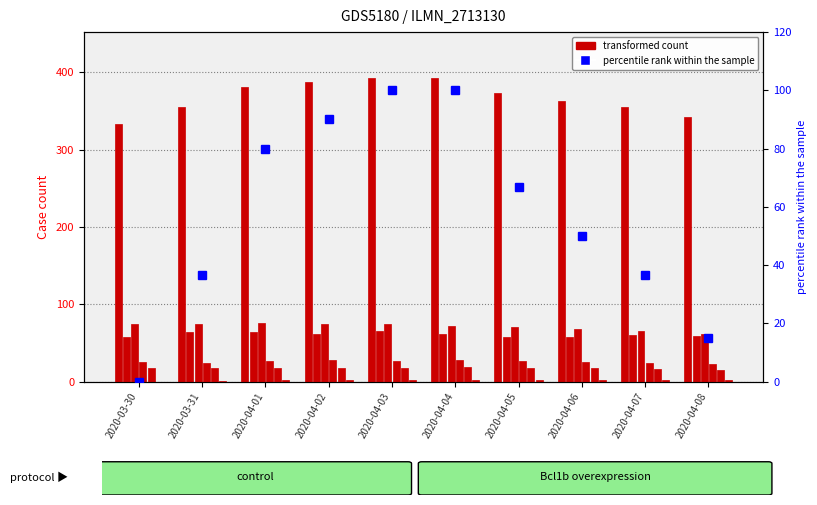

What position from the left is 2020-04-04?

6